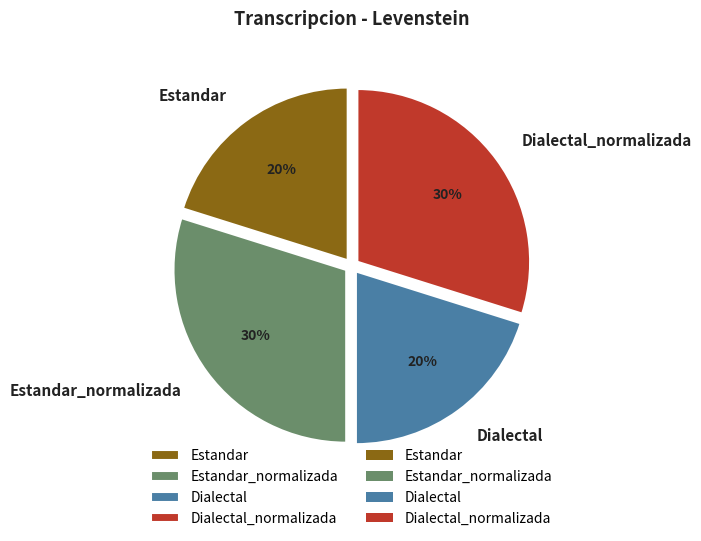

Does Estandar represent more than half of the total?

No